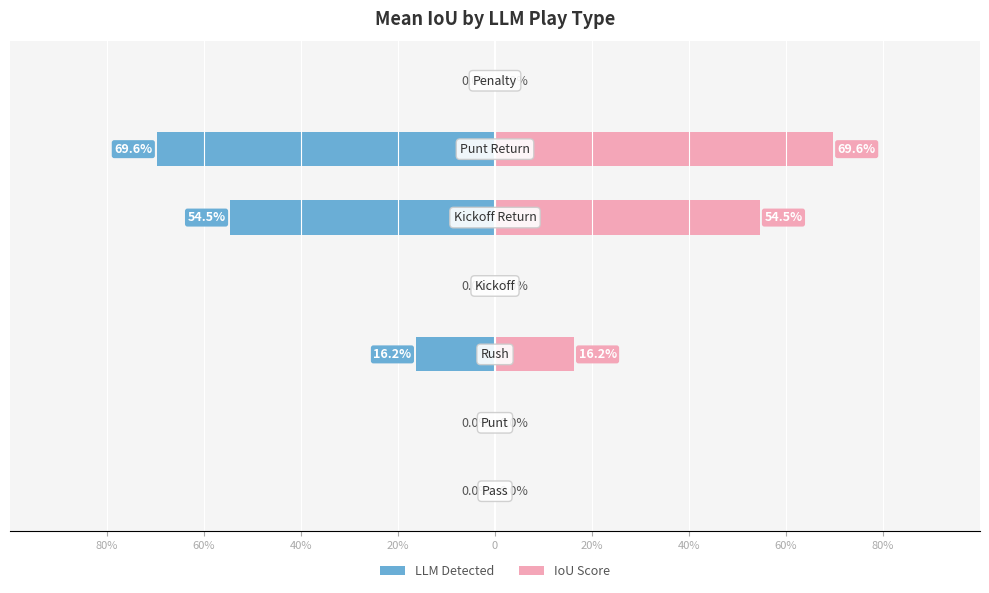

At how many categories does at least one series exceed 0?

3